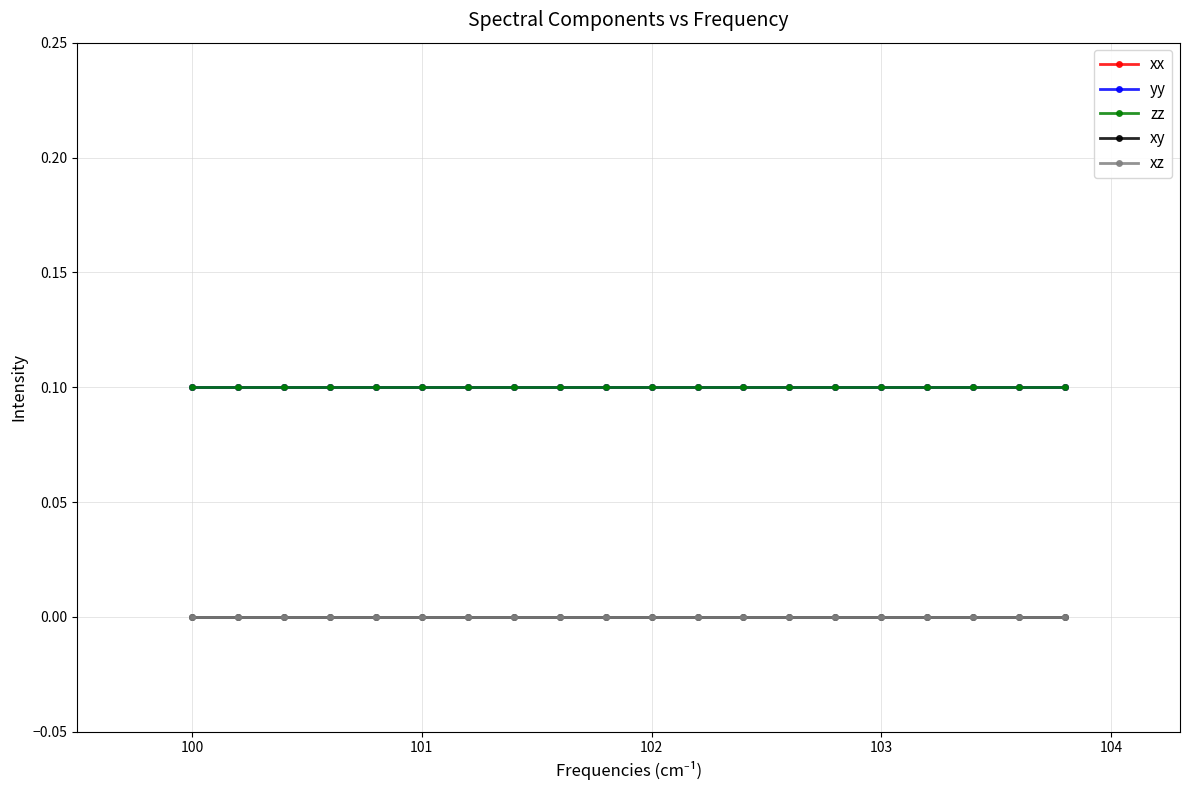

Does the chart have visible grid lines?

Yes